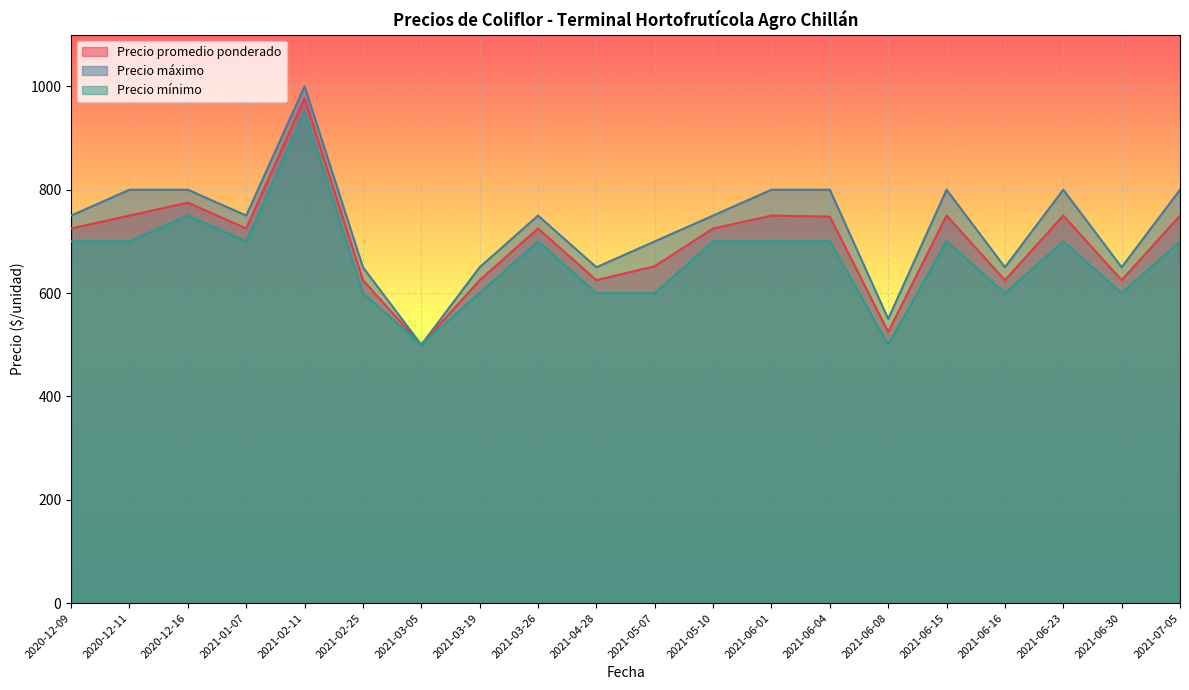

The value of Precio máximo at 2021-07-05 is 800. True or false?

True